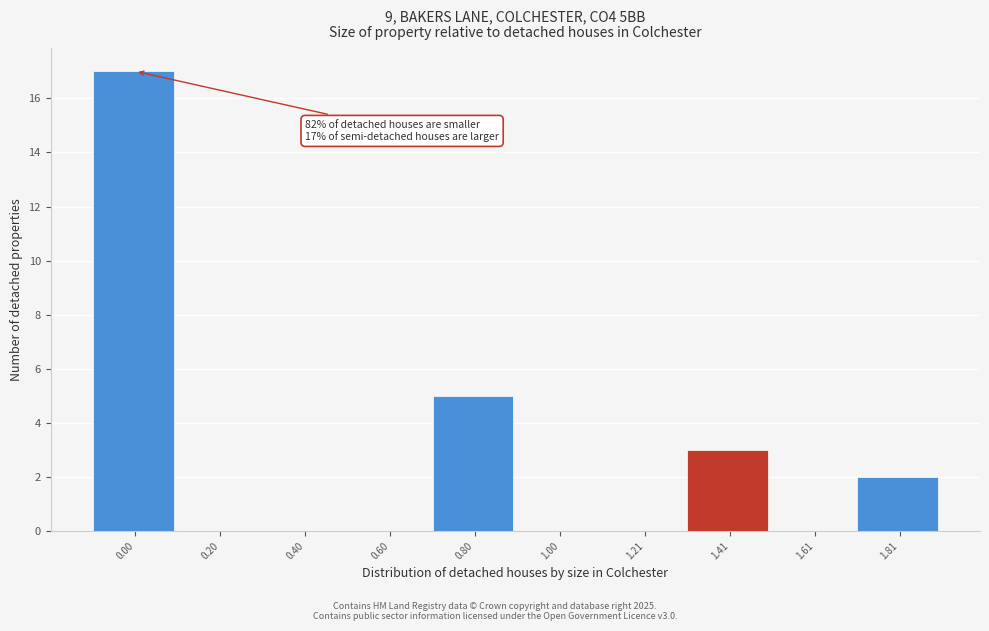

Reading left to right, list all the values displayed in this chart.

0.00=17	0.20=0	0.40=0	0.60=0	0.80=5	1.00=0	1.21=0	1.41=3	1.61=0	1.81=2